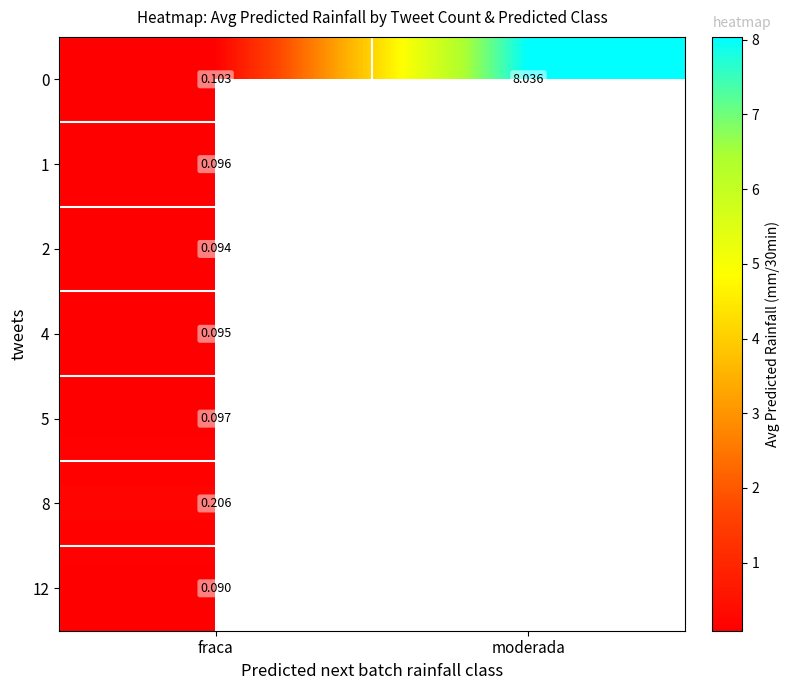

What is the smallest value displayed?

0.1